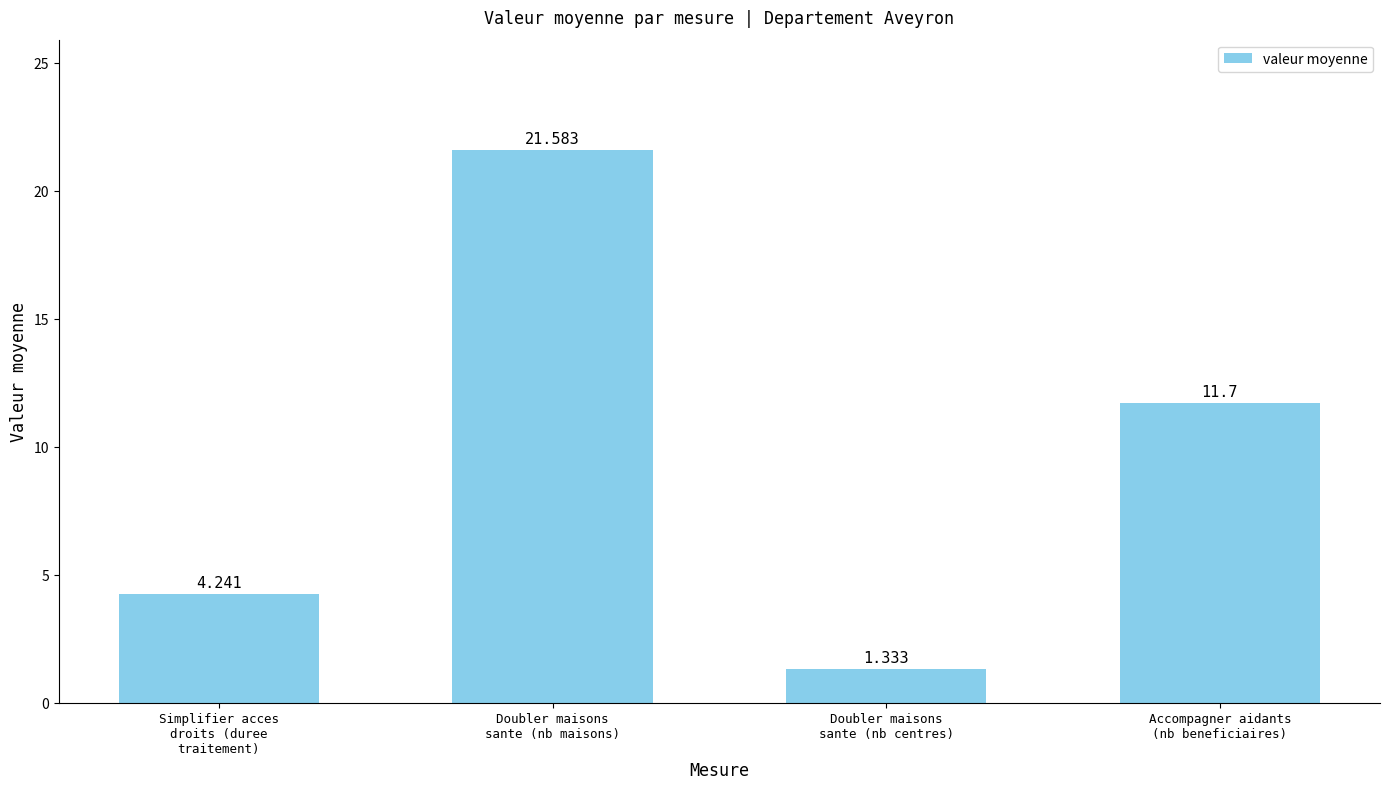

The value at Simplifier acces
droits (duree
traitement) is 6.1. True or false?

False